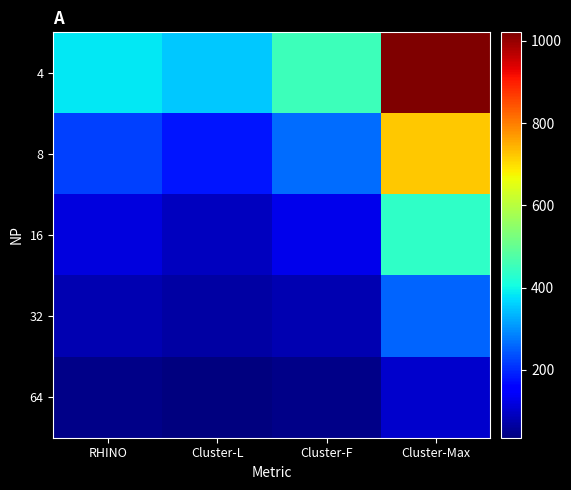

Rank the series by their maximum value, from lowest to highest.

64, 32, 16, 8, 4